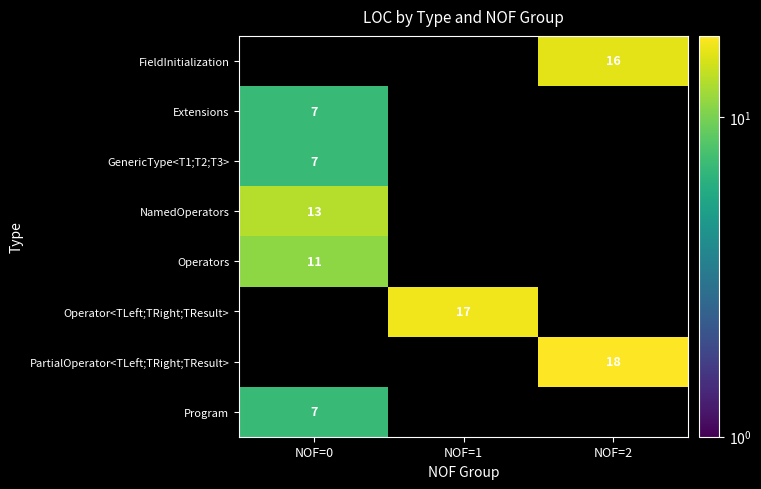

The value of Operators at NOF=0 is 11. True or false?

True